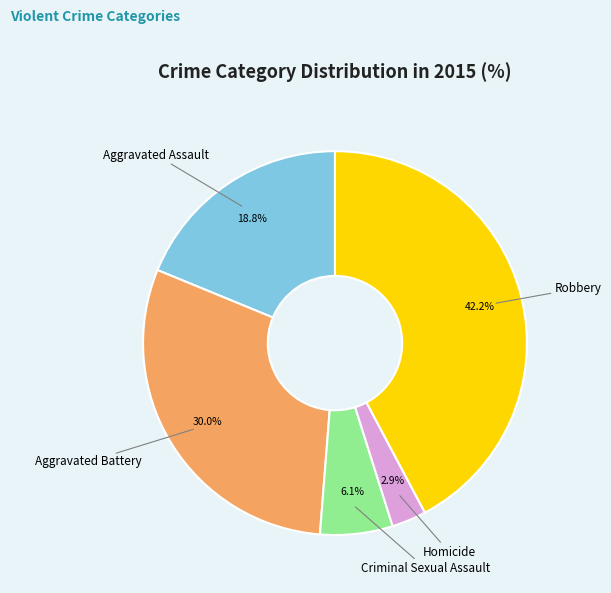

Does any single category account for the majority?

No